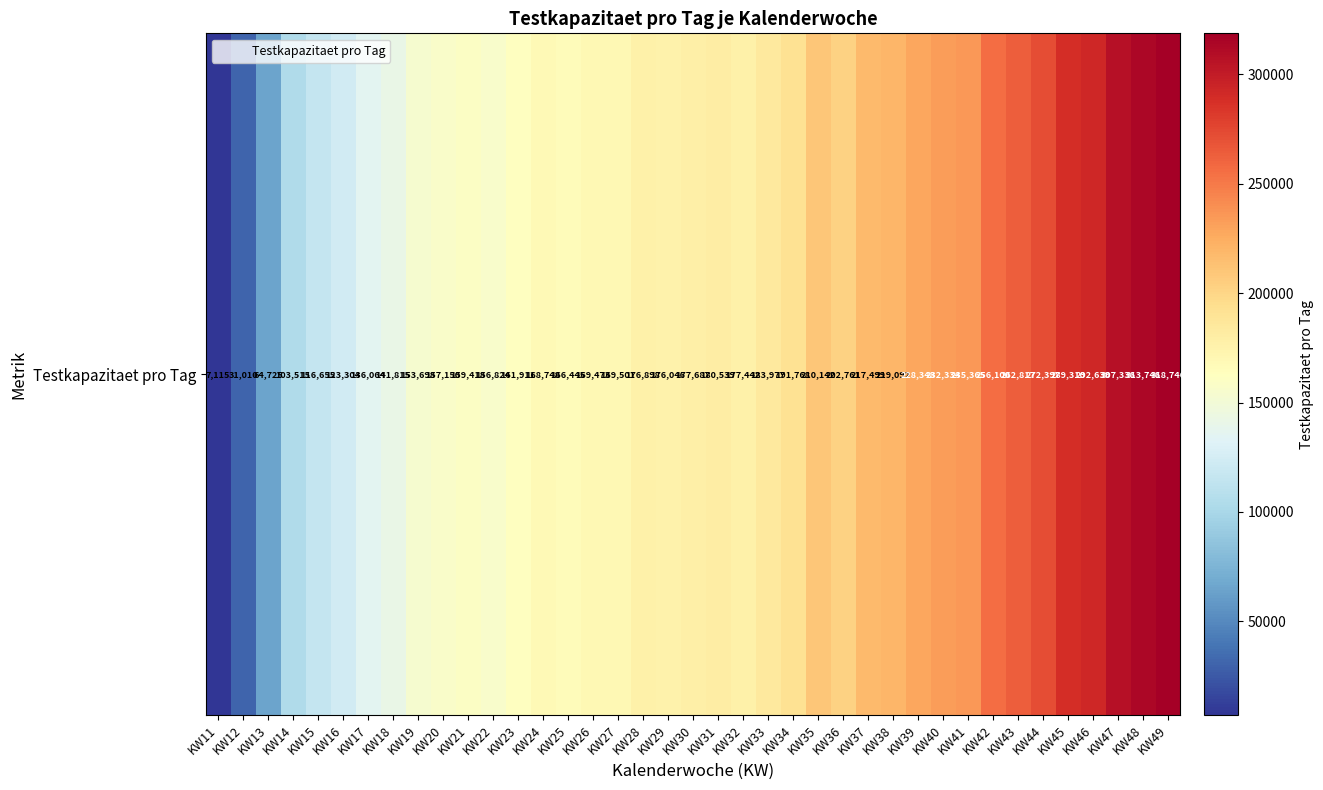

Reading left to right, list all the values displayed in this chart.

7115	31010	64725	103515	116655	123304	136064	141815	153698	157150	159418	156824	161911	168748	166445	169473	169501	176898	176046	177687	180539	177442	183977	191768	210142	202761	217499	219092	228348	232334	235365	256100	262817	272397	289310	292639	307336	313746	318746